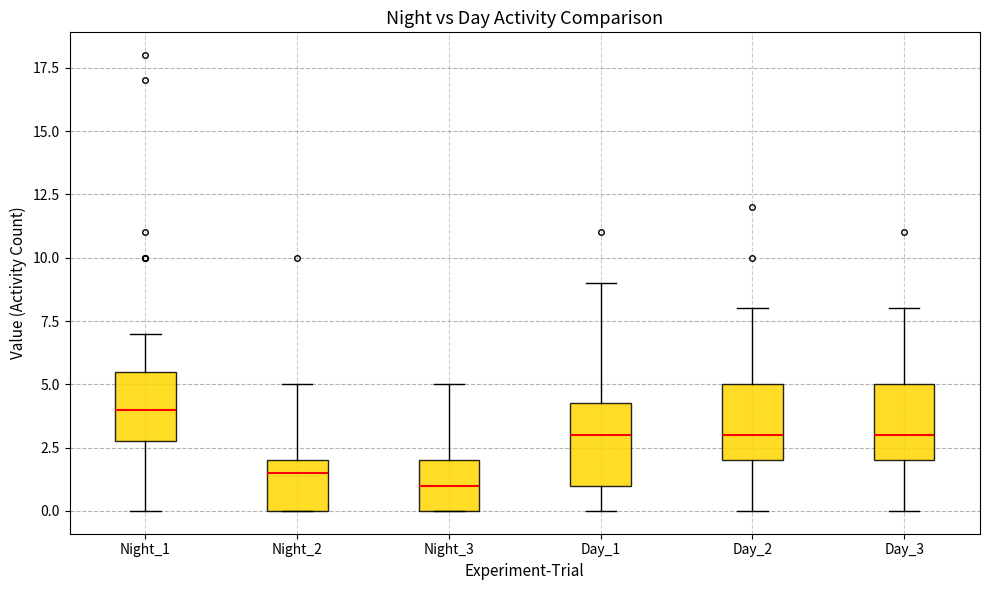

Where does the upper whisker of the box for Day_2 end on the y-axis? The values are not printed on the chart, so give them approximately, as read against the axis.

8.0